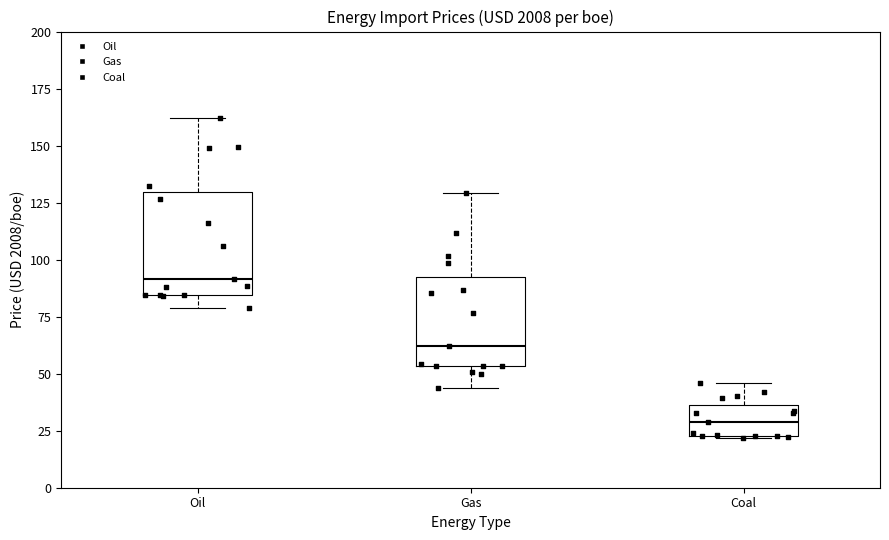

Reading left to right, transcribe this box plot: for each box, give where its median line is, the range the box spans, and where its two whiskers end, as read against the y-axis. The values are not printed on the chart, so give them approximately, as read against the axis.

Oil: median 90, box 85 to 130, whiskers 80 to 160
Gas: median 60, box 55 to 95, whiskers 45 to 130
Coal: median 30, box 25 to 35, whiskers 20 to 45